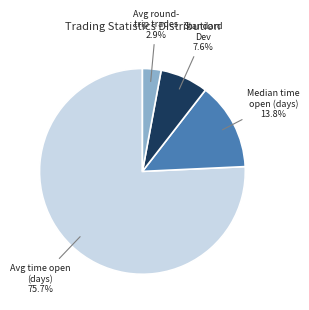

Combined, do Avg time open (days) and Median time open (days) account for over 50%?

Yes